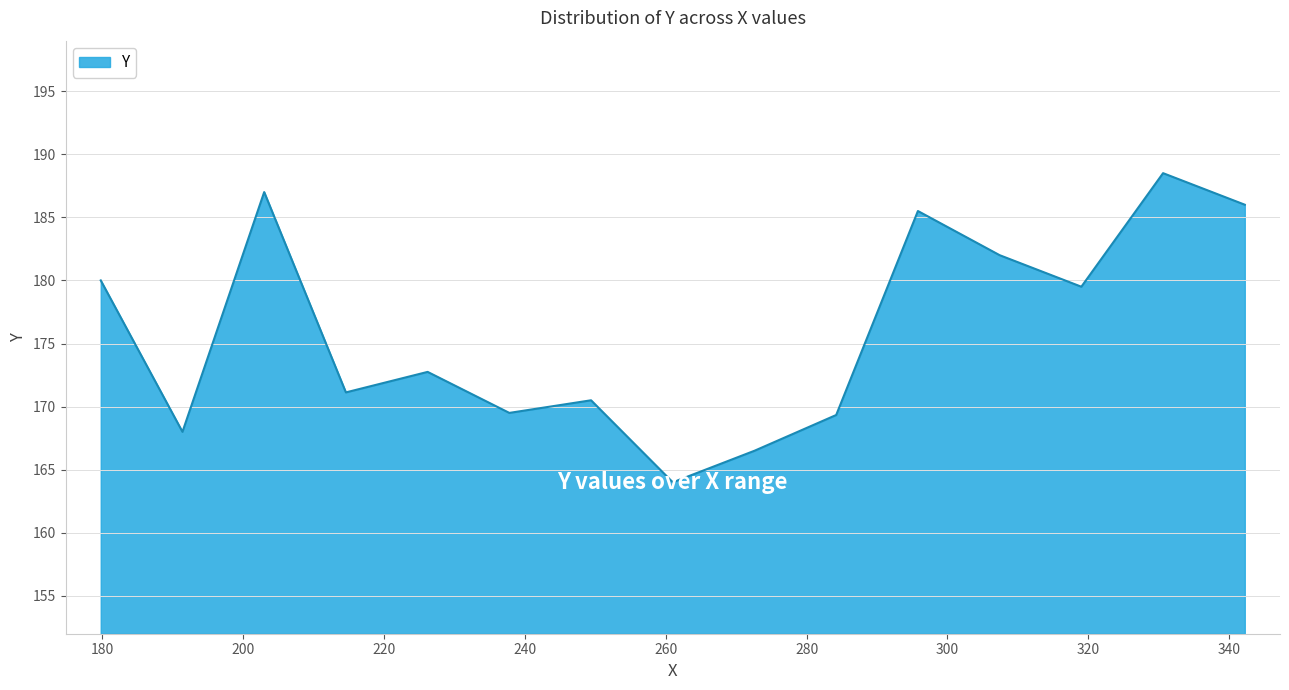

What is the smallest value displayed?

164.0